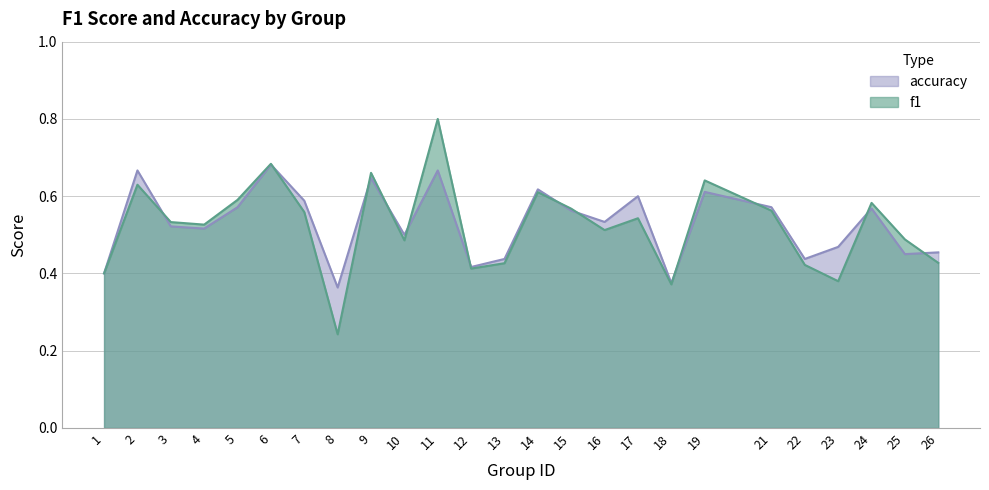

Rank the categories by f1 value from lowest to highest.

8, 18, 23, 1, 12, 22, 13, 26, 10, 25, 16, 4, 3, 17, 7, 21, 15, 24, 5, 14, 2, 19, 9, 6, 11